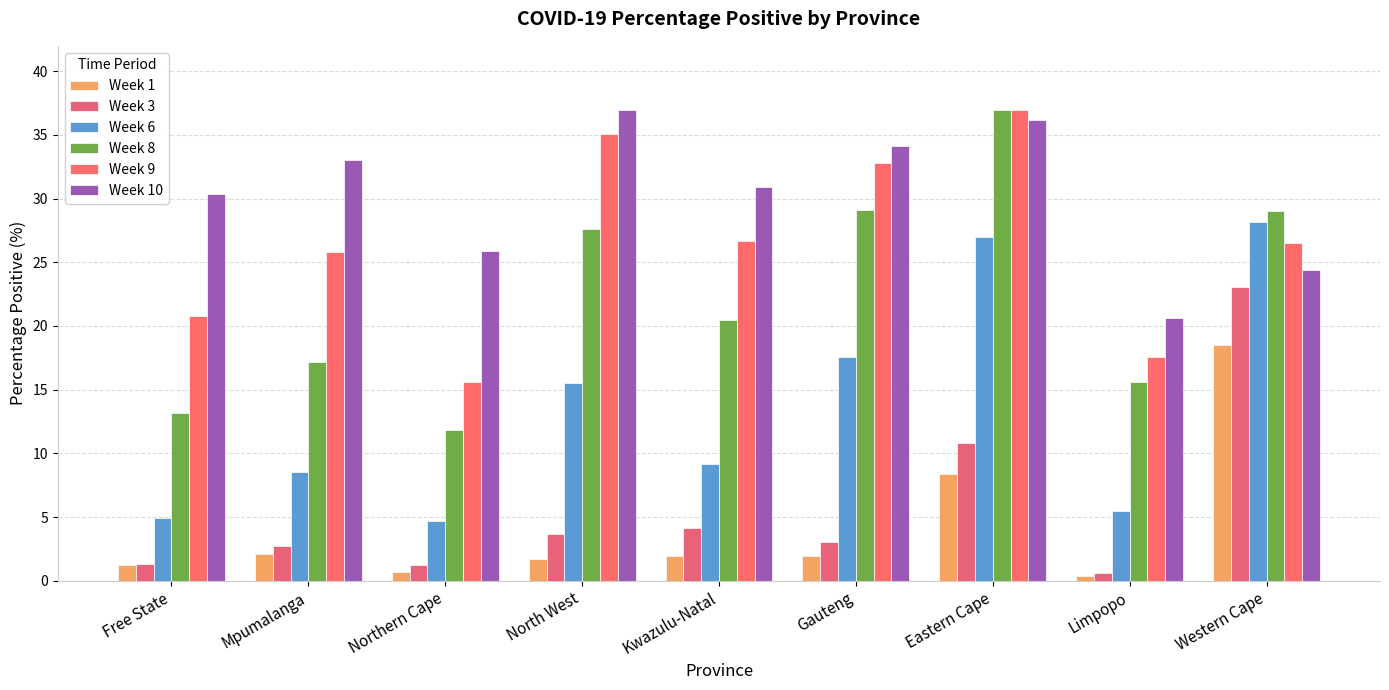

What is the approximate value of Week 6 at Northern Cape?

4.7